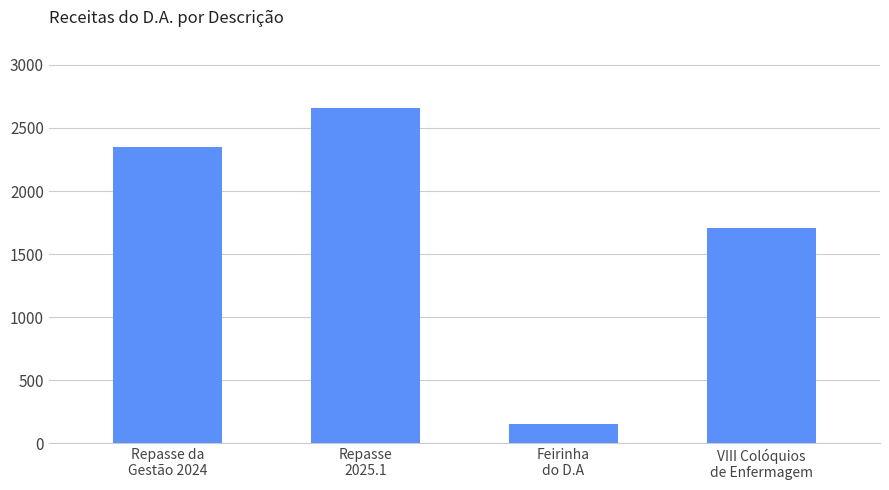

How many values exceed 2351?

2